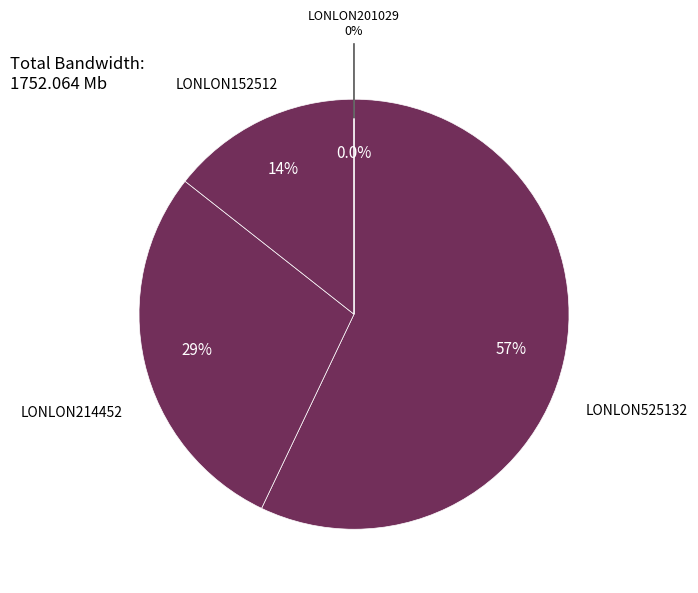

Is it true that LONLON152512 is 24% of the pie?

False